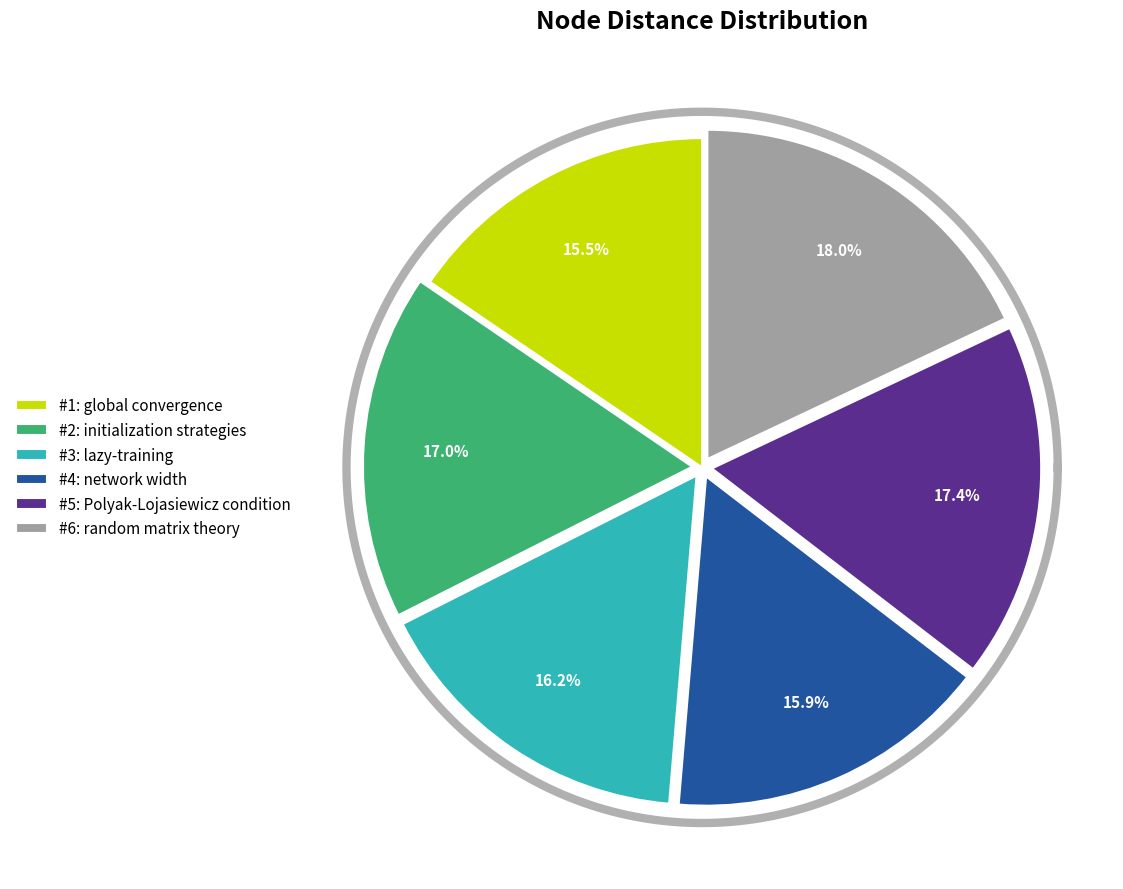

To the nearest percent, what is the difference between the largest and smallest slice percentages?

3%